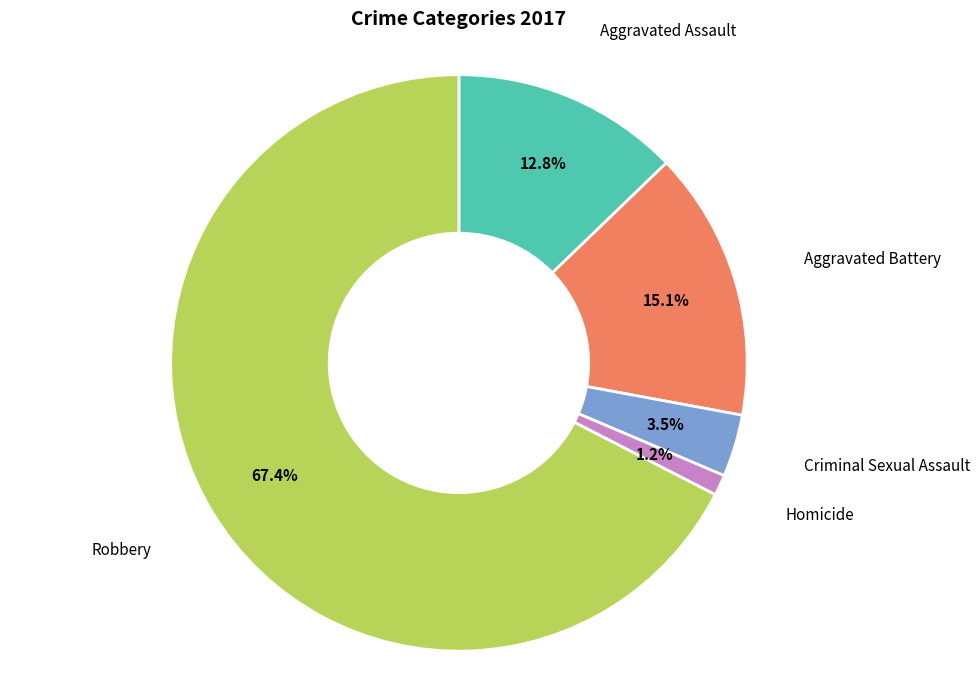

Does any single category account for the majority?

Yes